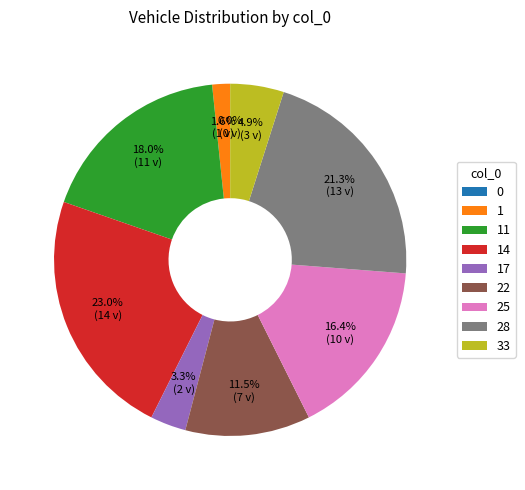

Which slice is the largest?

14